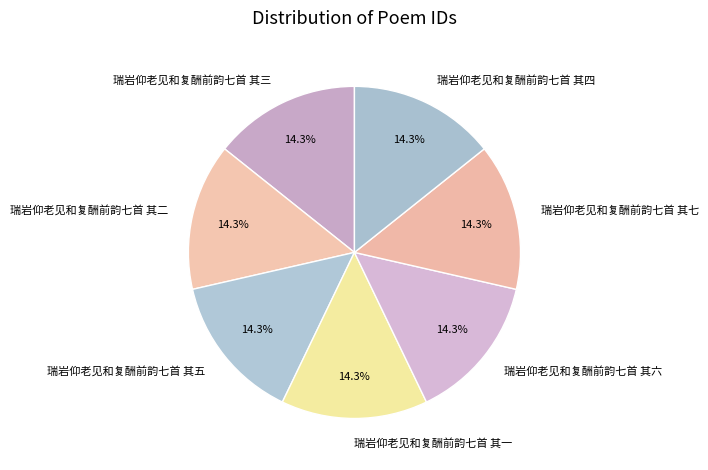

Approximately how many times larger is the value at 瑞岩仰老见和复酬前韵七首 其一 compared to 瑞岩仰老见和复酬前韵七首 其五?

1.0